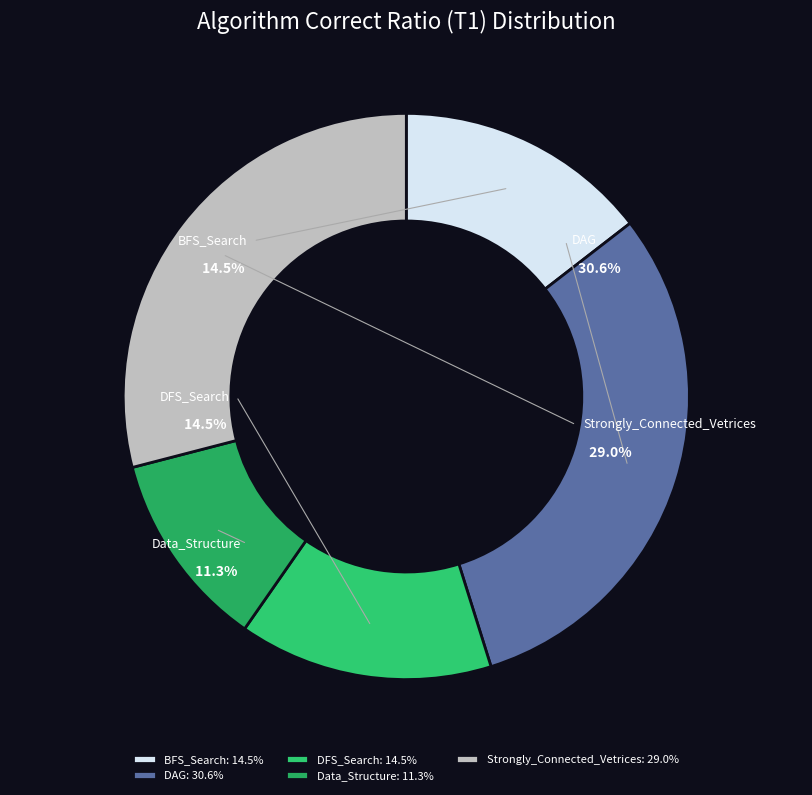

Which category has the smallest portion of the pie?

Data_Structure